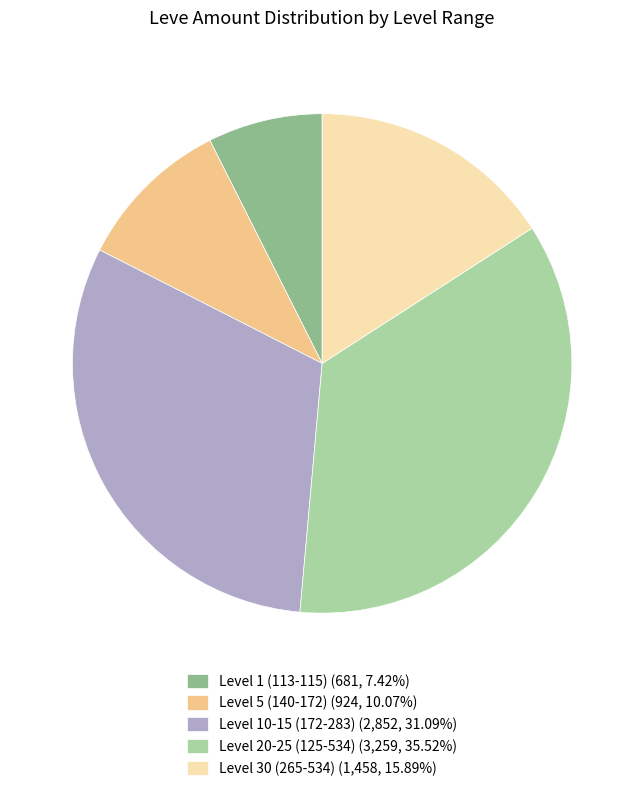

Approximately how many times larger is the value at Level 30 (265-534) (1,458, 15.89%) compared to Level 5 (140-172) (924, 10.07%)?

1.6